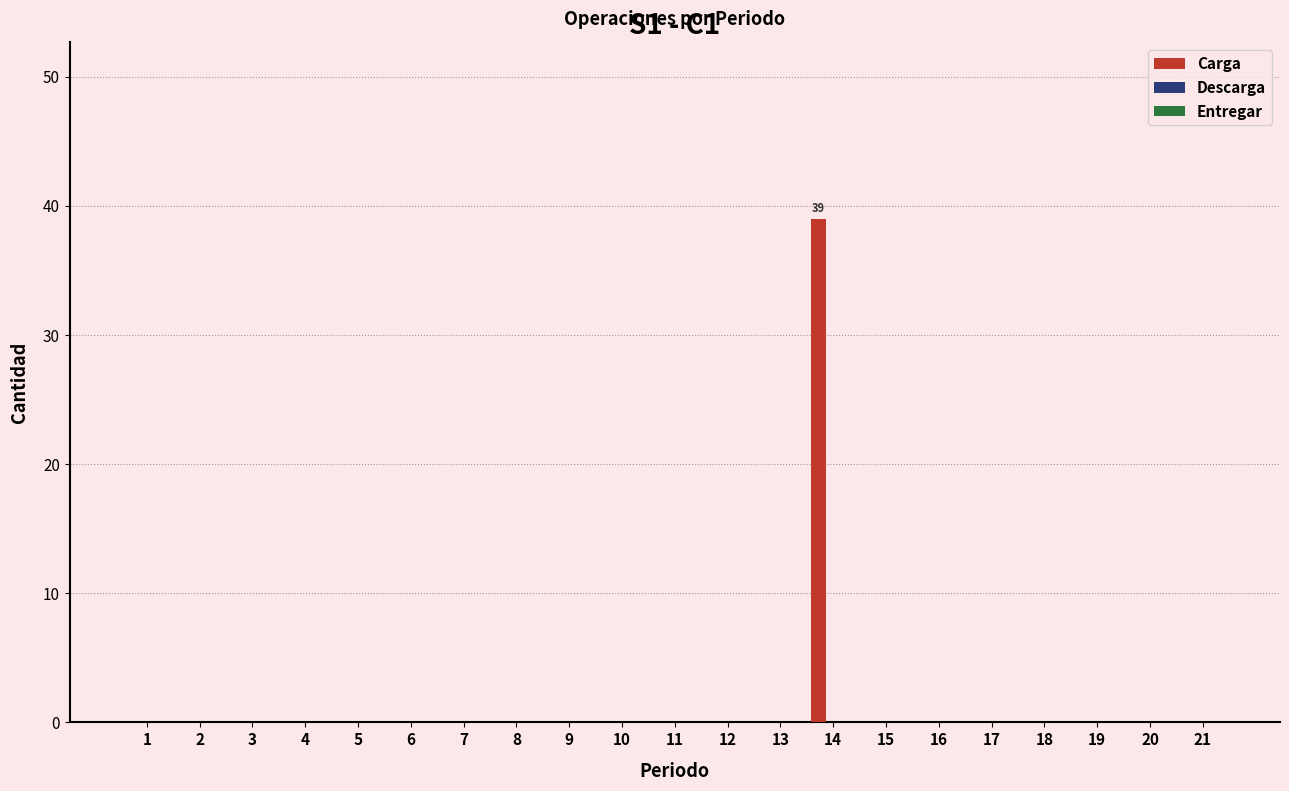

What is the maximum value shown in the chart?

39